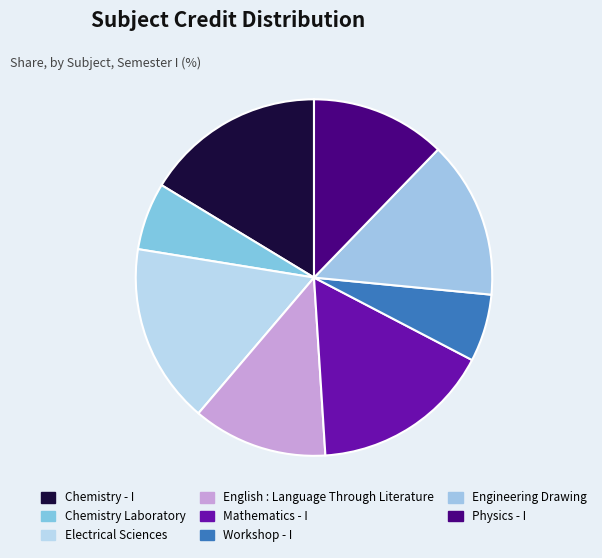

How many slices are in this pie chart?

8